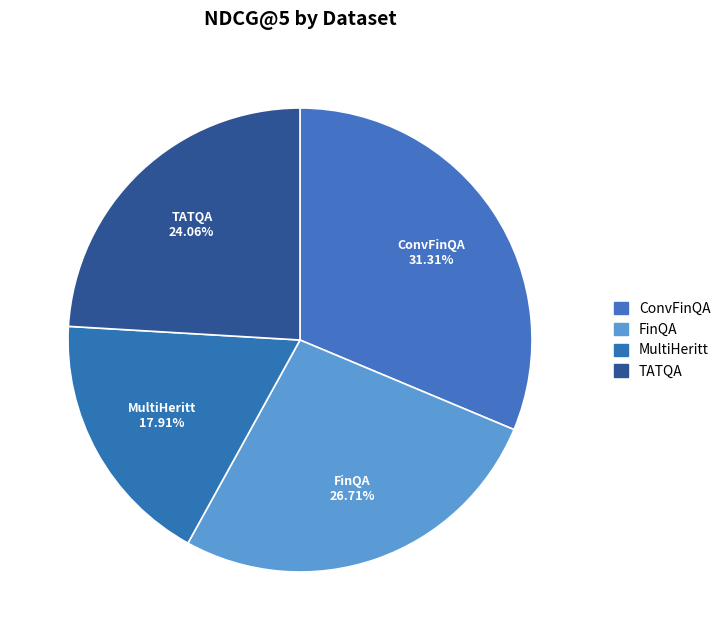

The MultiHeritt slice represents 8% of the pie. True or false?

False